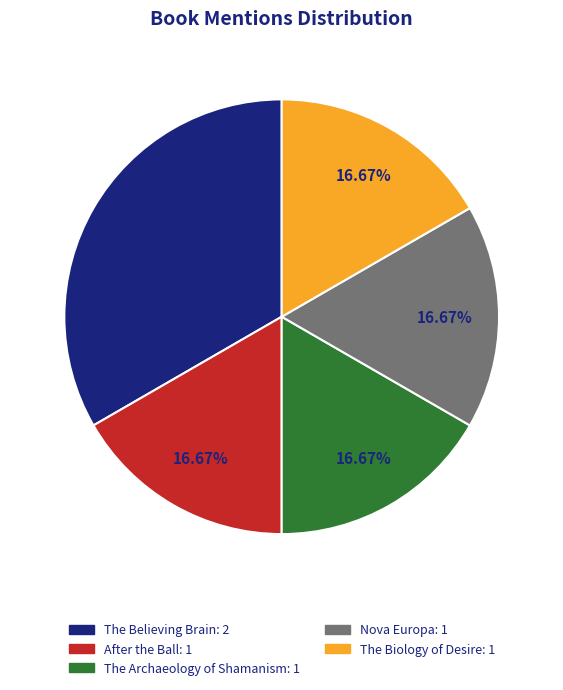

Do The Biology of Desire and After the Ball together represent more than half of the pie?

No